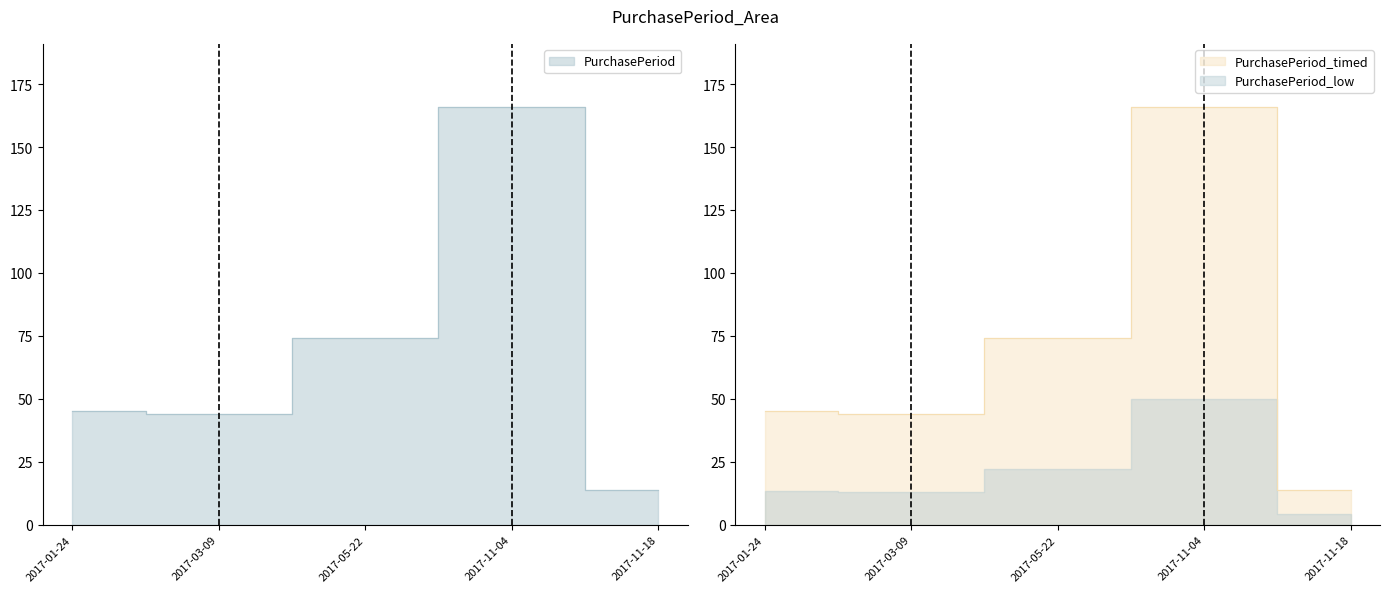

What is the difference between the second highest and second lowest values?

30